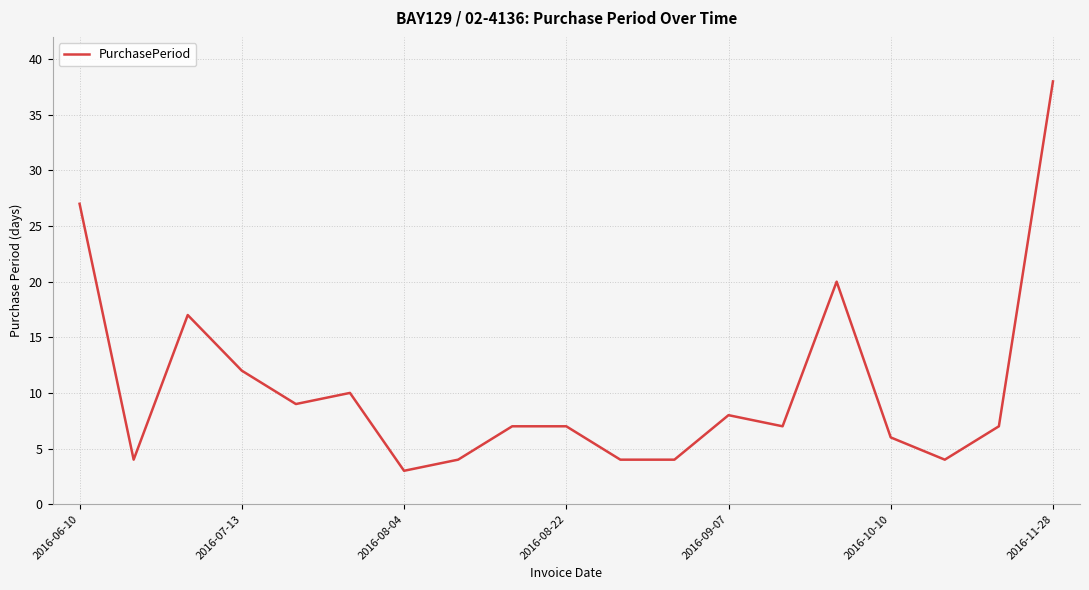

What is the difference between the maximum and second lowest values?

34